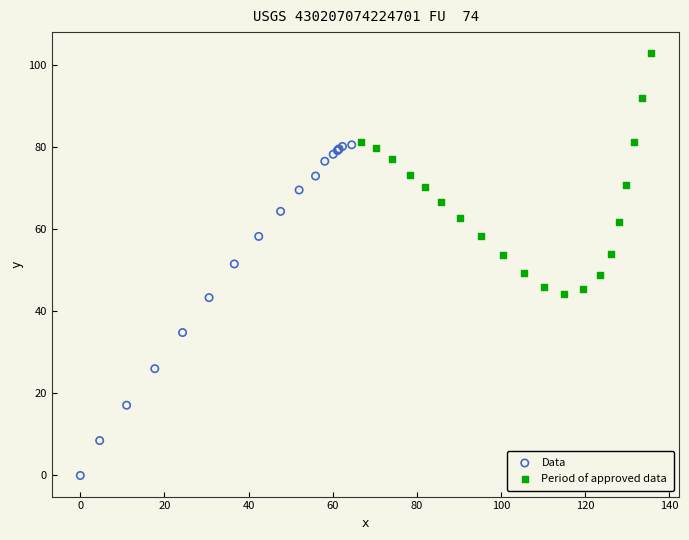

Which series contains the lowest Y value?

Data